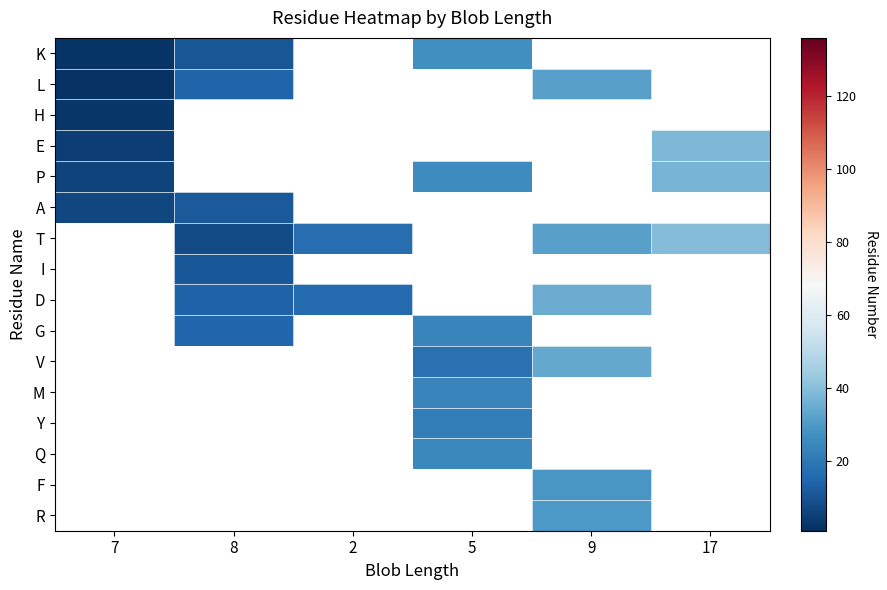

Where is E nearest to the value 21?

7